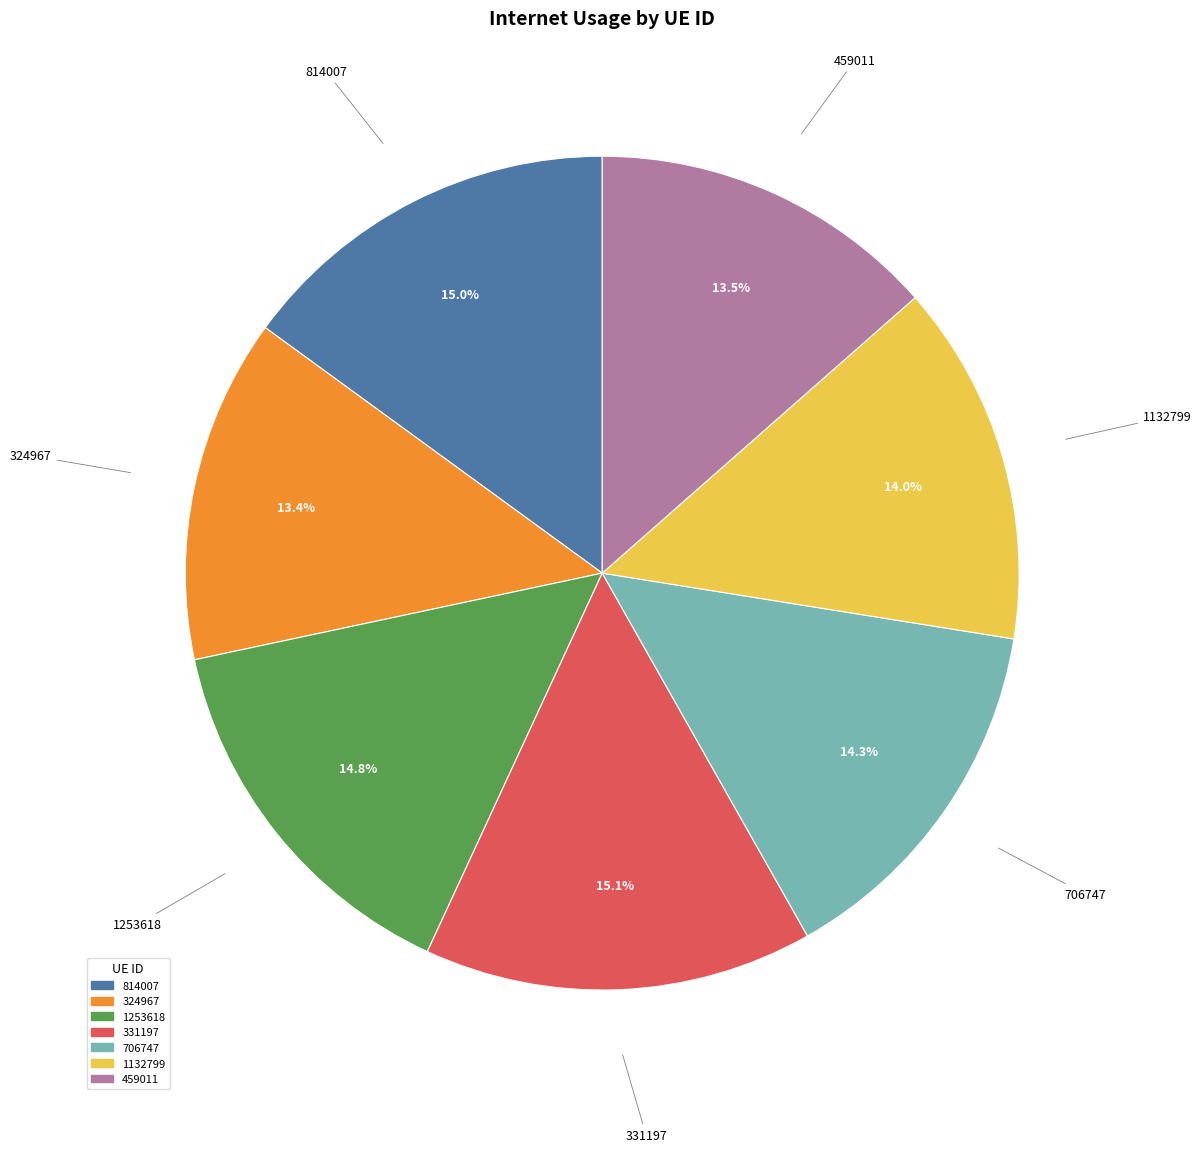

How much of the chart is everything except 1253618?

85.2%